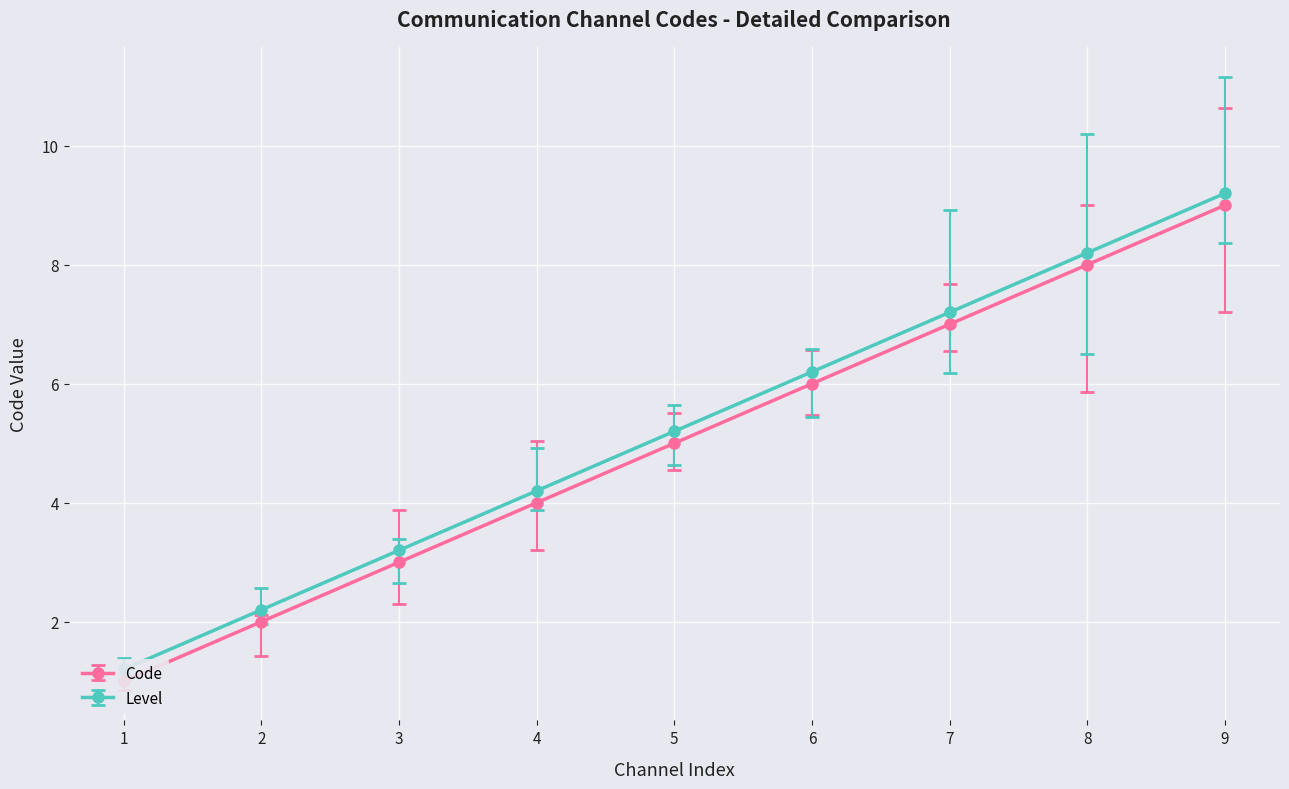

What is the average value?

5